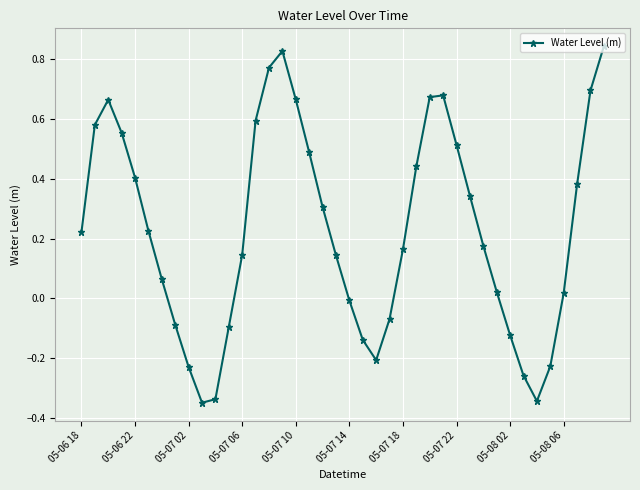

How many points are higher than both their immediate neighbors (excluding endpoints)?

3